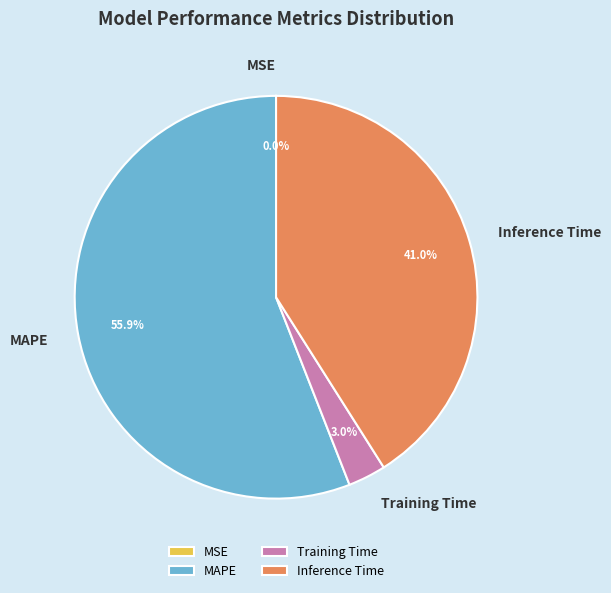

Is MAPE the majority of the pie?

Yes